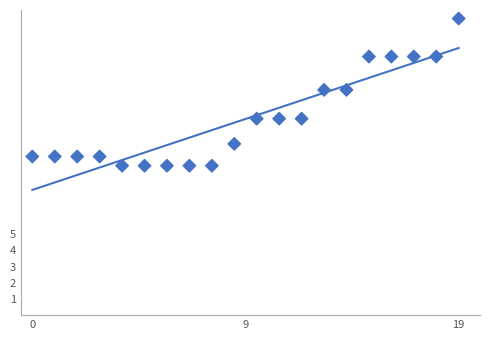

What is the range of Y values (max minus min)?

9.1